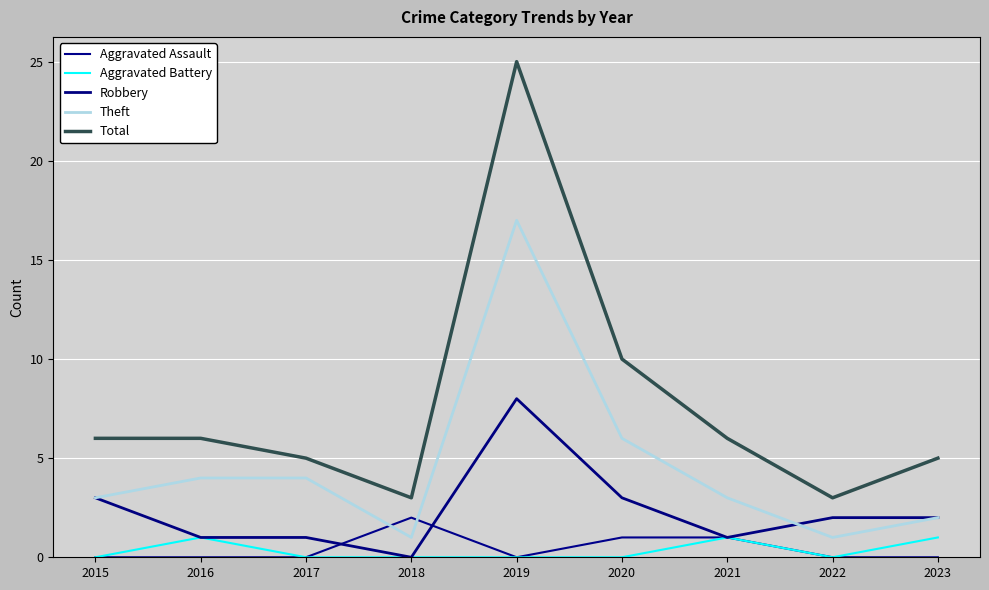

How many interior local valleys does the Robbery series have?

2